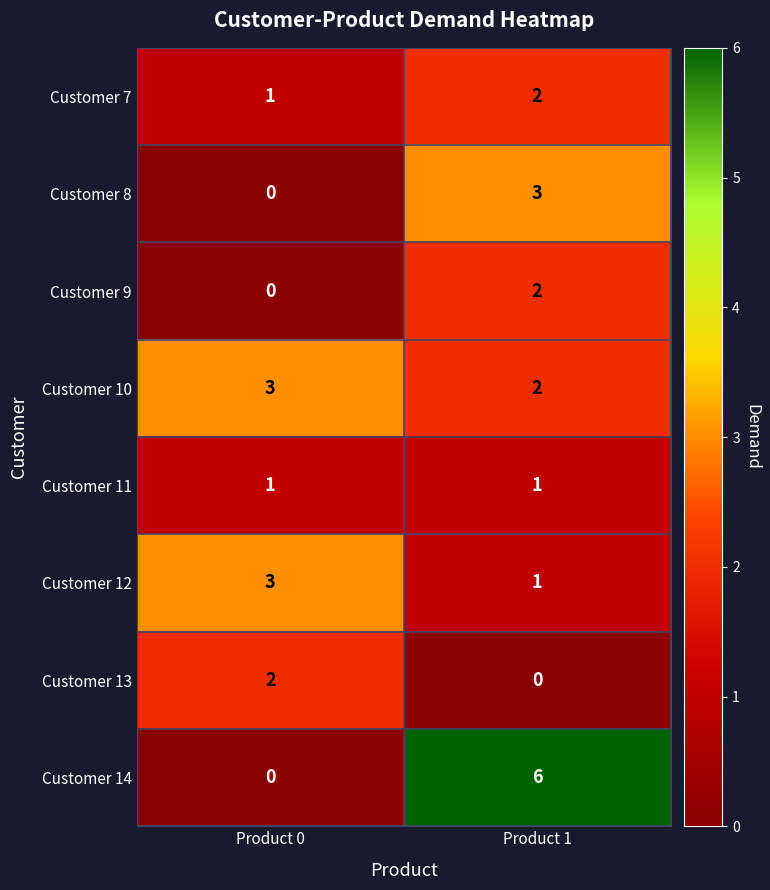

The Customer 12 series shows 5 at Product 0. True or false?

False